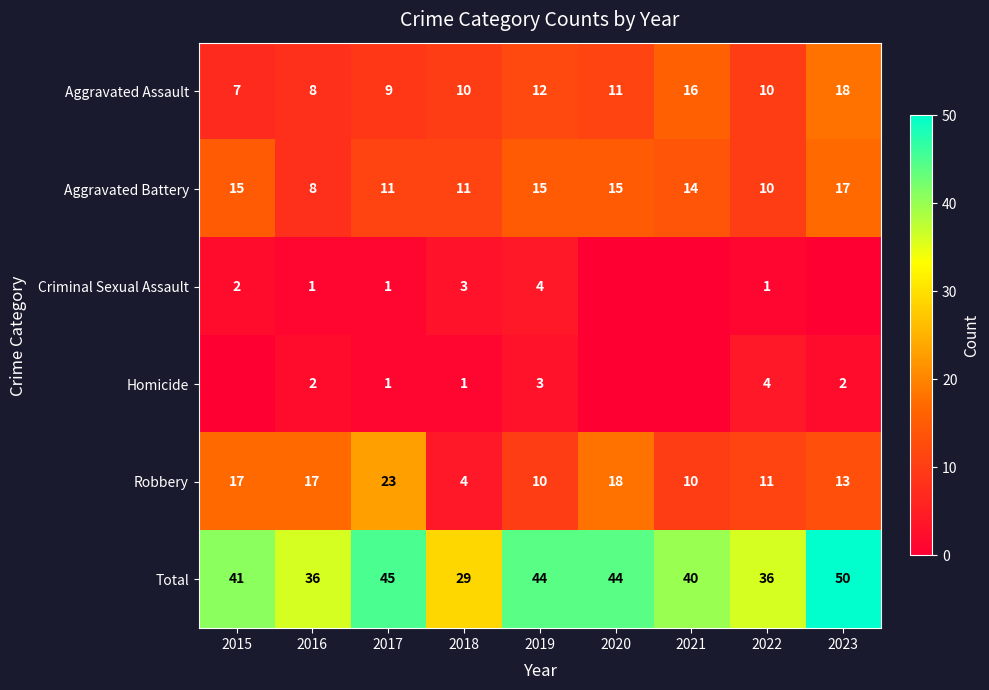

What is the approximate value of Aggravated Battery at 2017?

11